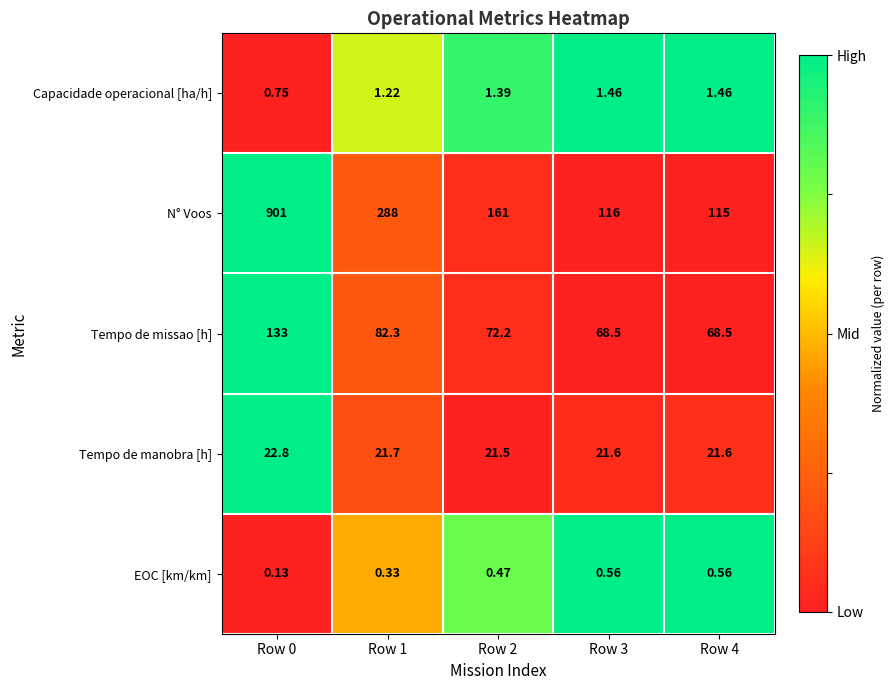

Rank the series by their maximum value, from lowest to highest.

EOC [km/km], Capacidade operacional [ha/h], Tempo de manobra [h], Tempo de missao [h], N° Voos